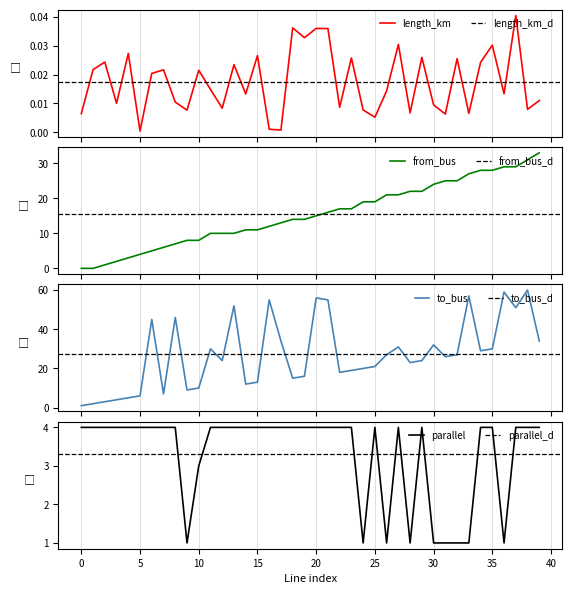

How many interior local valleys does the length_km series have?

14